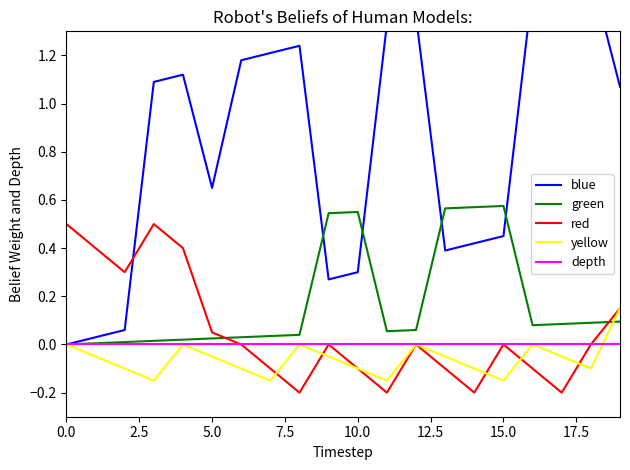

How many values in red are below zero?

8